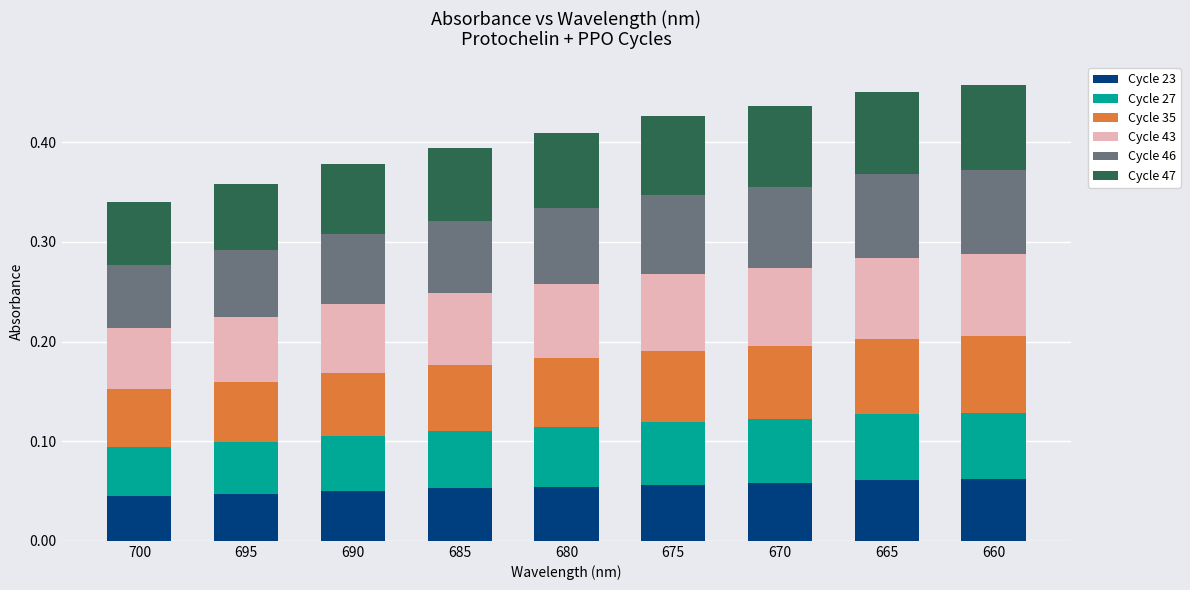

Count the Cycle 23 values in the range 0 to 1.

9